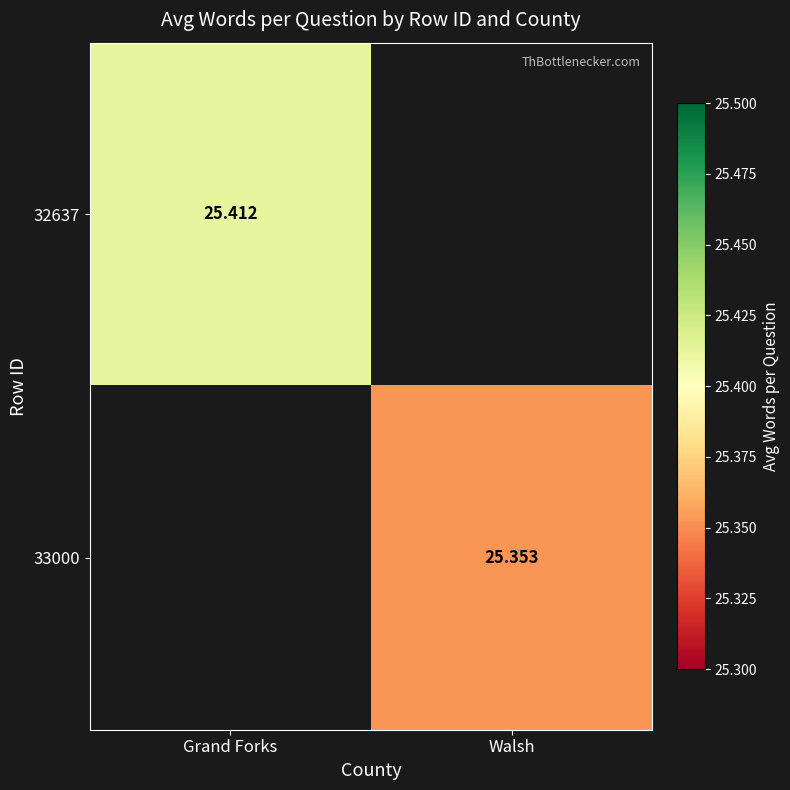

What is the approximate value of 32637 at Grand Forks?

25.4